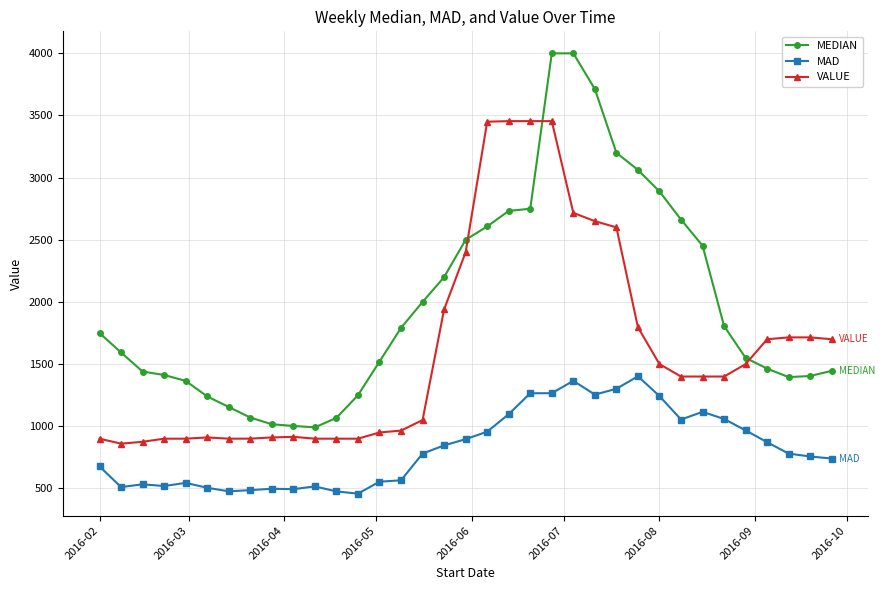

What is the maximum value for MEDIAN?

4000.0